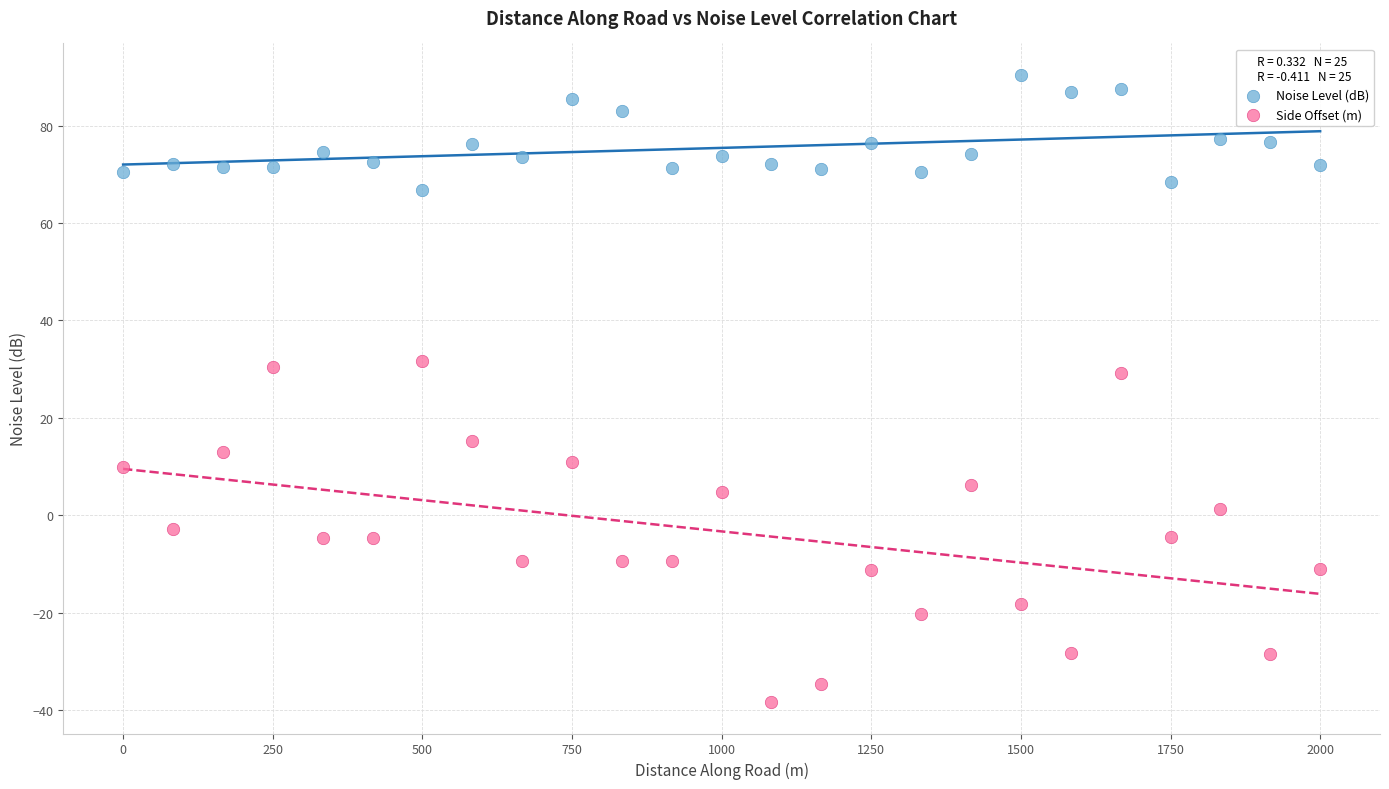

What is the X range (max minus min) for the scatter plot?

2000.0